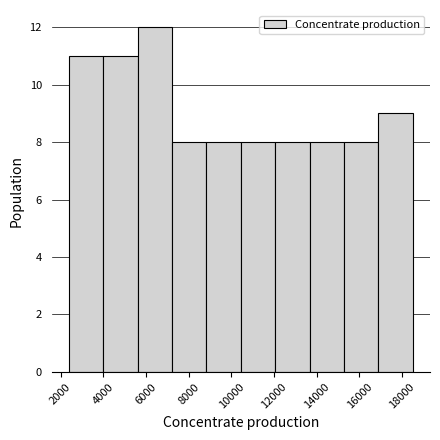

Over which range of the x-axis is the bar tallest?

5600 to 7200